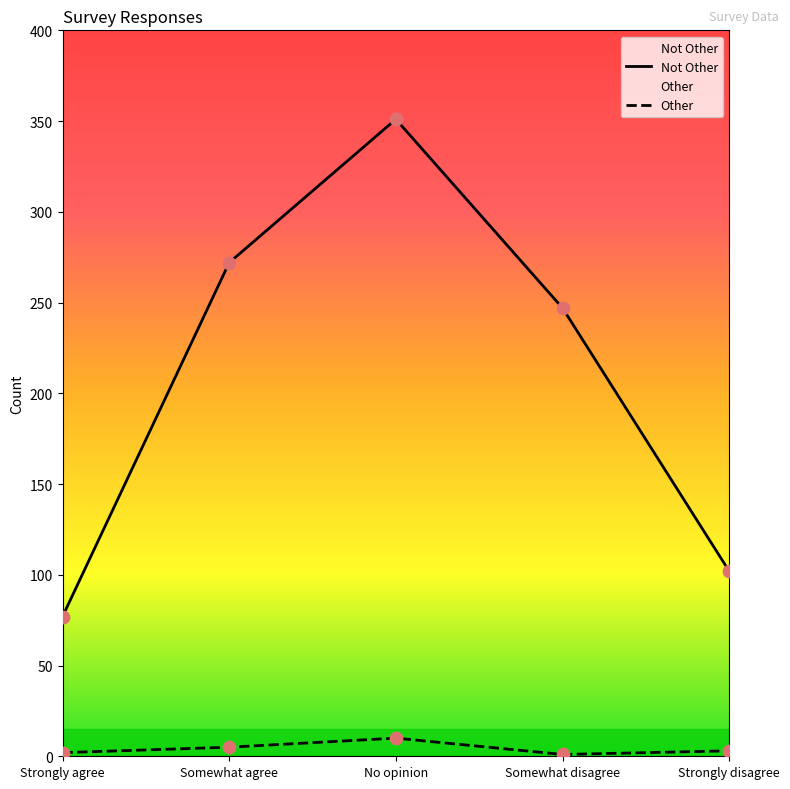

At how many categories does at least one series exceed 254?

2